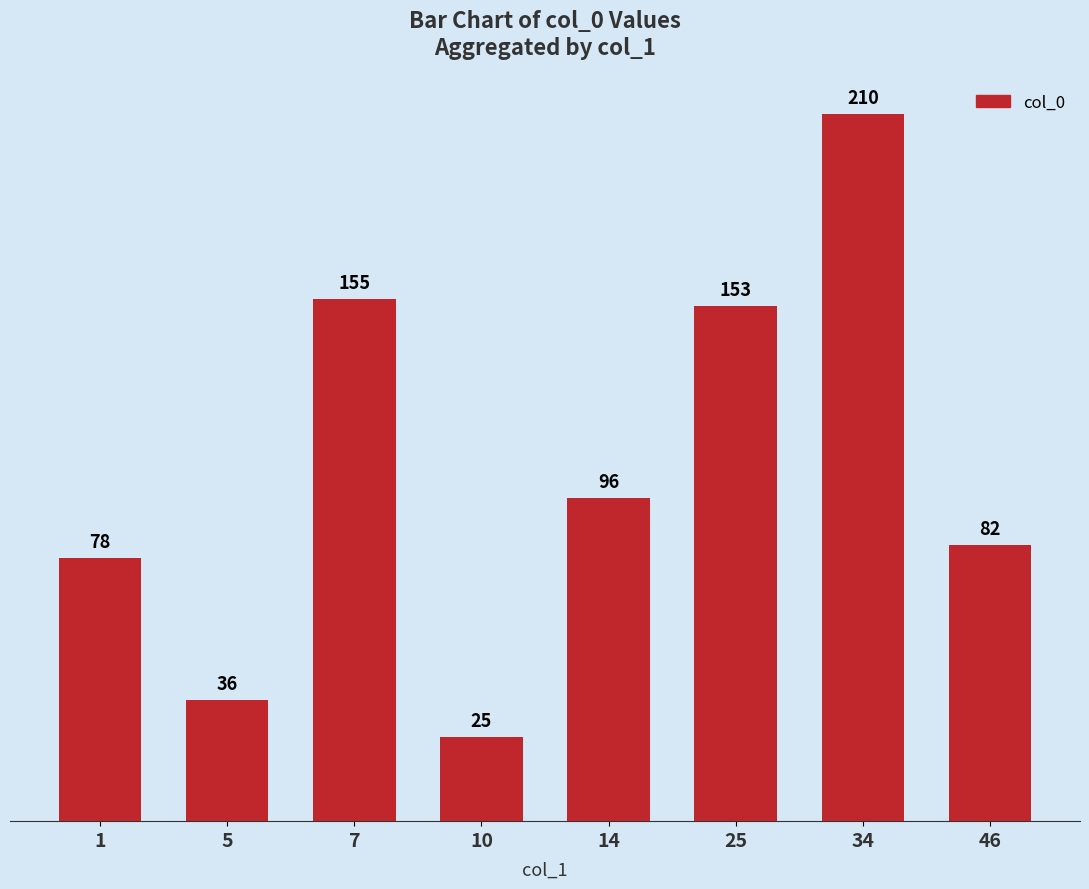

What is the smallest value displayed?

25